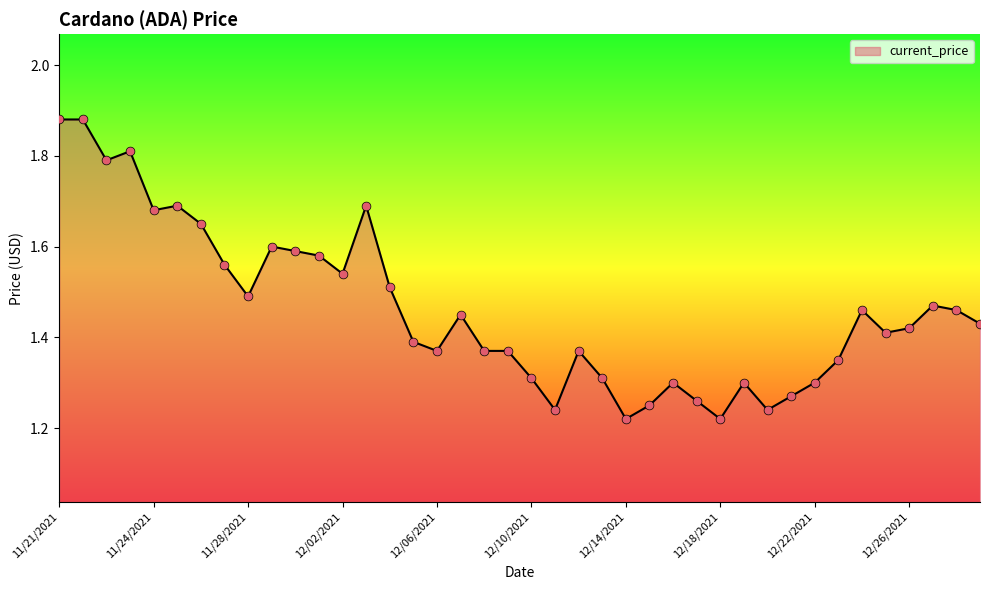

What is the difference between the maximum and minimum values?

0.7